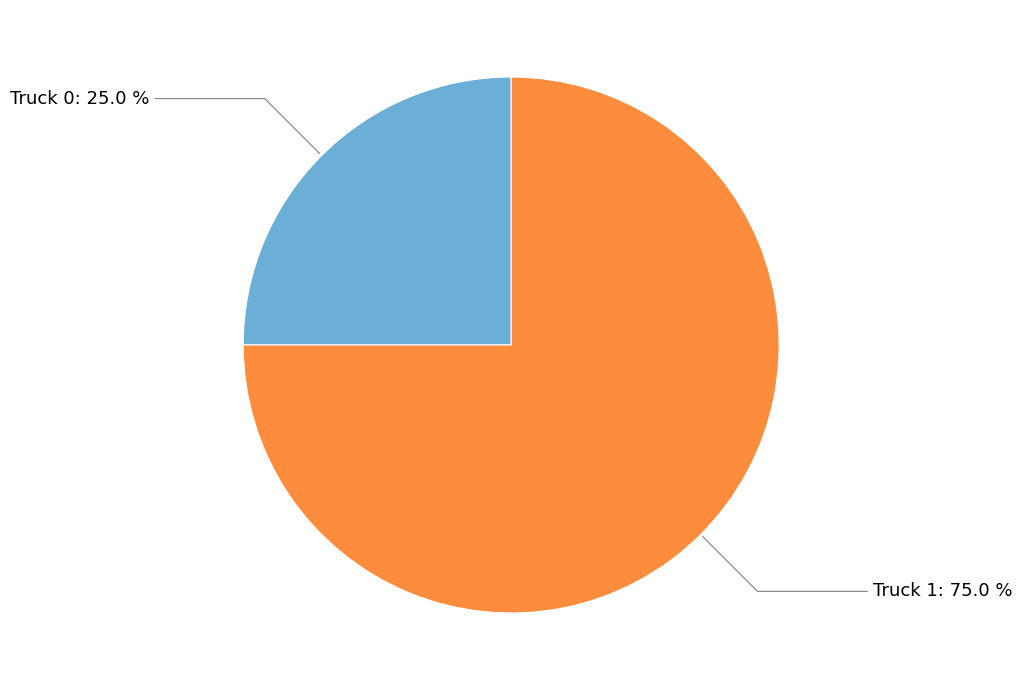

Is there a majority slice in this chart?

Yes